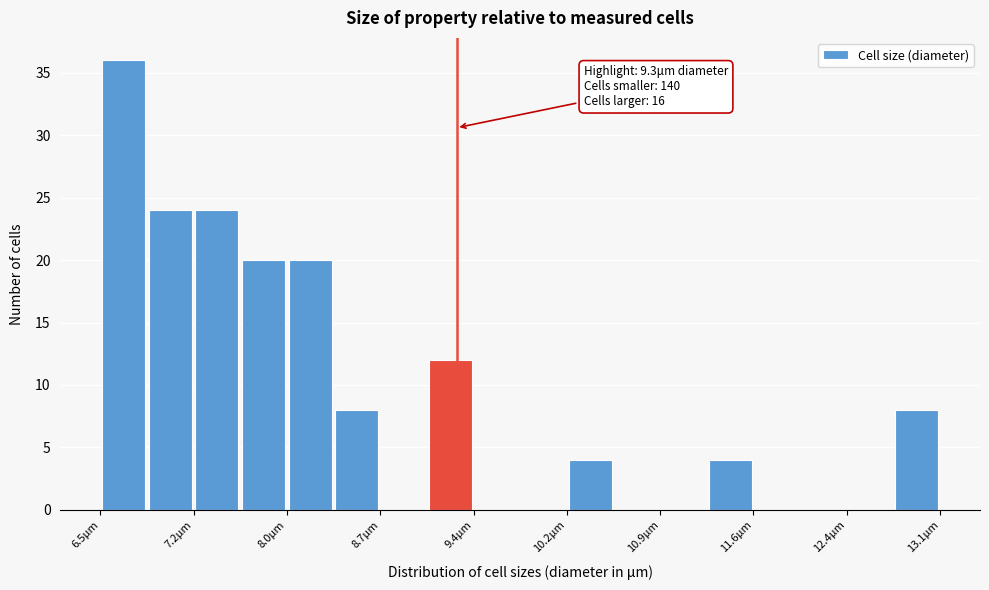

Read against the x-axis, roughly where is the centre of the tallest bar?

6.7